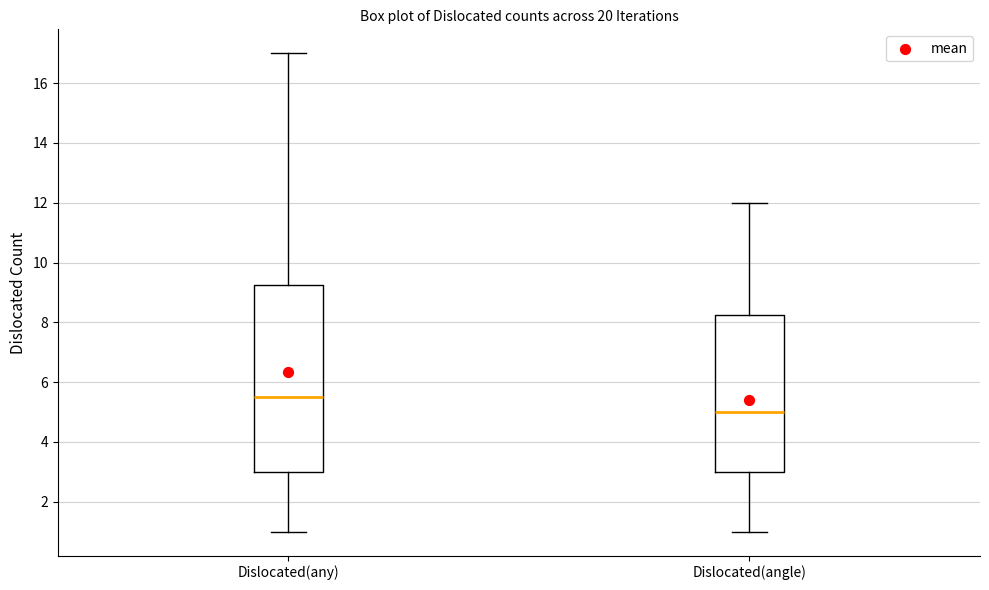

Reading left to right, read every box against the y-axis: the position of its median line, the range the box covers, and the ends of its whiskers. The values are not printed on the chart, so give them approximately, as read against the axis.

Dislocated(any): median 5.6, box 3.0 to 9.2, whiskers 1.0 to 17.0
Dislocated(angle): median 5.0, box 3.0 to 8.2, whiskers 1.0 to 12.0